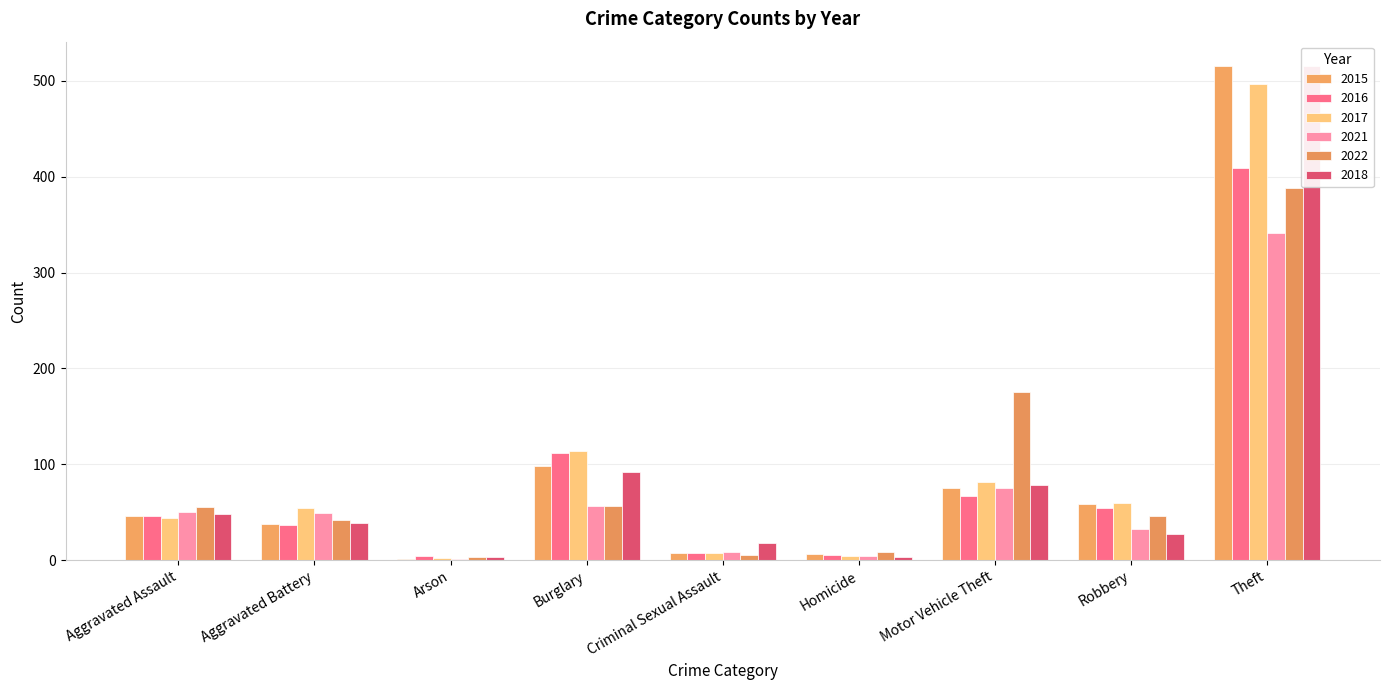

Reading right to left, list all the values displayed in this chart.

2015: Theft=515	Robbery=59	Motor Vehicle Theft=75	Homicide=6	Criminal Sexual Assault=7	Burglary=98	Arson=1	Aggravated Battery=38	Aggravated Assault=46
2016: Theft=409	Robbery=54	Motor Vehicle Theft=67	Homicide=5	Criminal Sexual Assault=7	Burglary=112	Arson=4	Aggravated Battery=37	Aggravated Assault=46
2017: Theft=497	Robbery=60	Motor Vehicle Theft=82	Homicide=4	Criminal Sexual Assault=7	Burglary=114	Arson=2	Aggravated Battery=54	Aggravated Assault=44
2021: Theft=341	Robbery=32	Motor Vehicle Theft=75	Homicide=4	Criminal Sexual Assault=9	Burglary=57	Arson=1	Aggravated Battery=49	Aggravated Assault=50
2022: Theft=388	Robbery=46	Motor Vehicle Theft=175	Homicide=9	Criminal Sexual Assault=5	Burglary=56	Arson=3	Aggravated Battery=42	Aggravated Assault=55
2018: Theft=515	Robbery=27	Motor Vehicle Theft=78	Homicide=3	Criminal Sexual Assault=18	Burglary=92	Arson=3	Aggravated Battery=39	Aggravated Assault=48